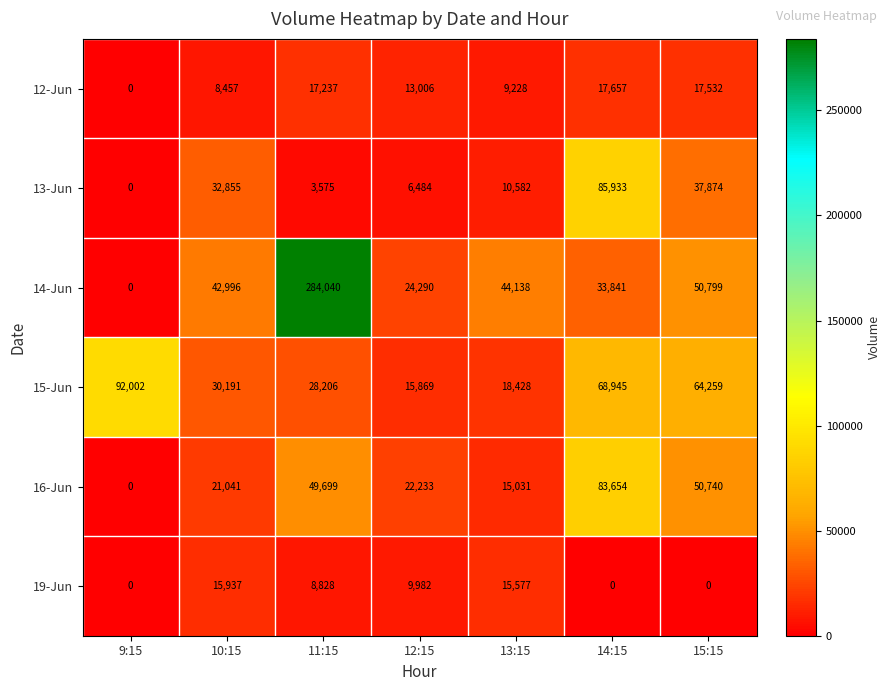

What is the maximum value shown in the chart?

284040